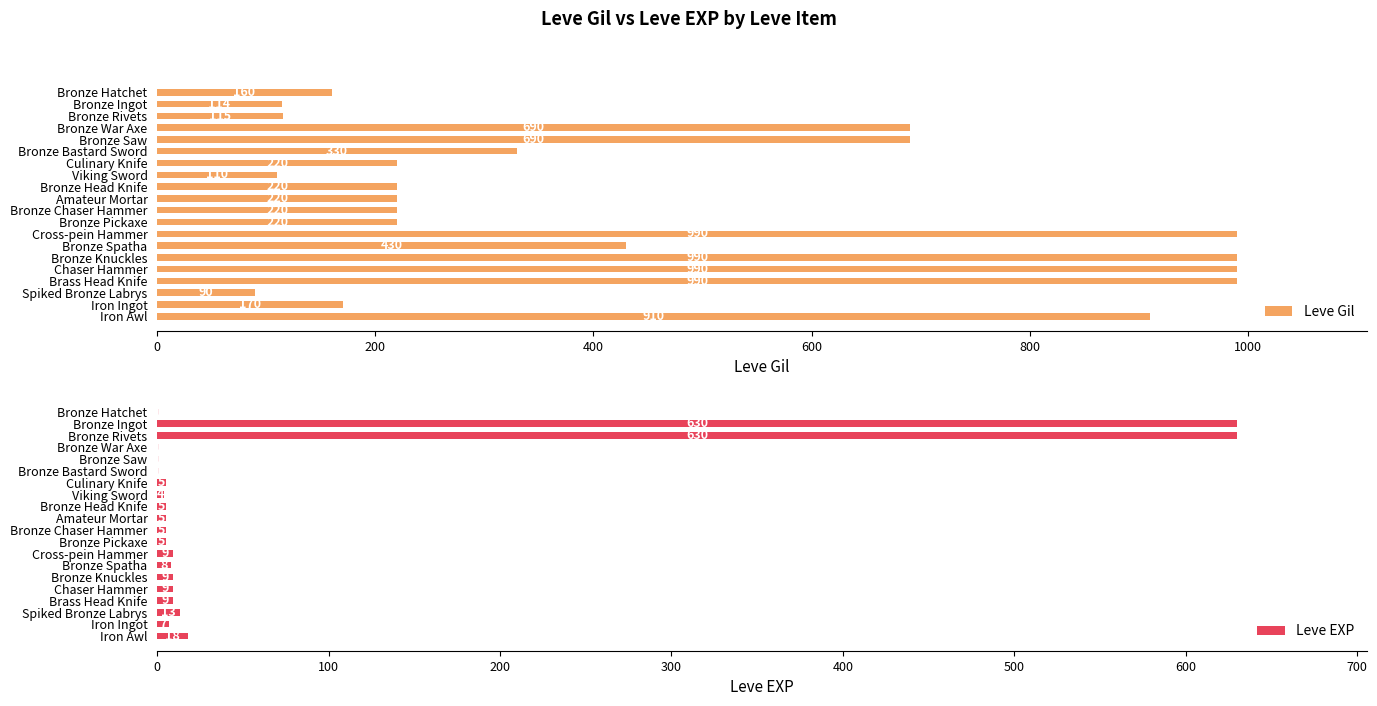

What is the sum of the Leve Gil values at Bronze Head Knife and Bronze Hatchet?

380